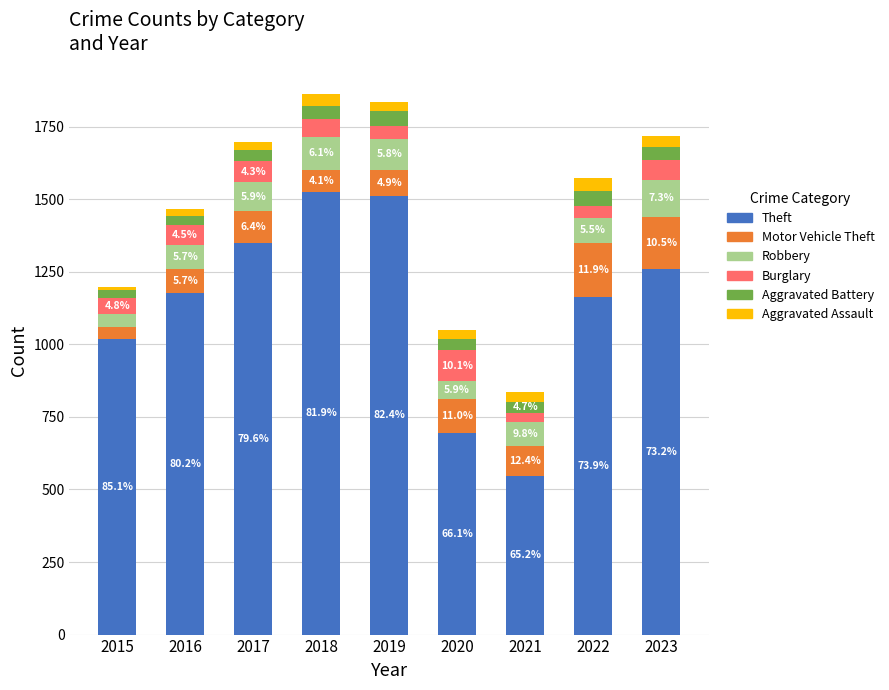

How many bars are there in total?

9